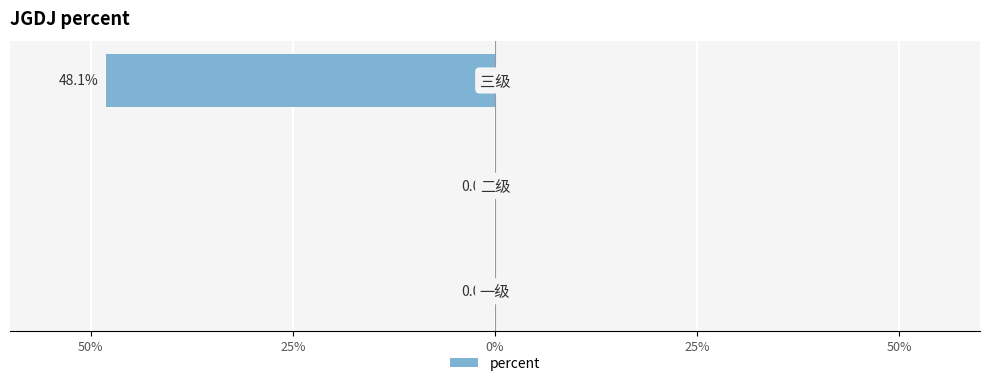

How many negative values are there?

1